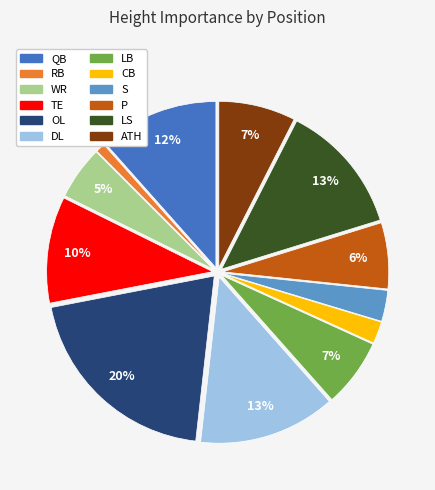

Is it true that ATH is 7% of the pie?

True